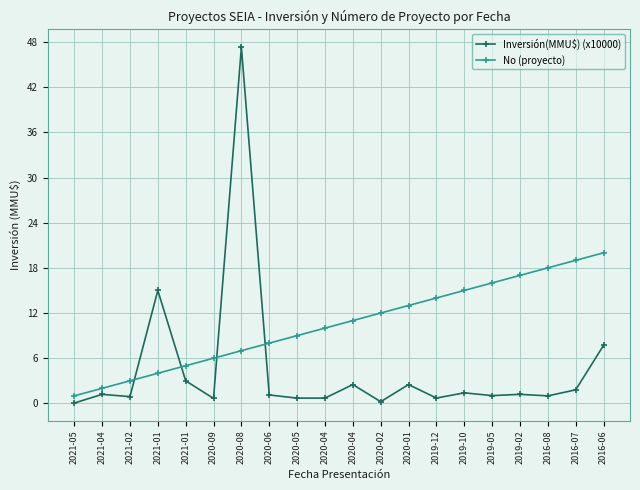

True or false: Inversión(MMU$) (x10000) has a value of 3.1 at 2016-06.

False